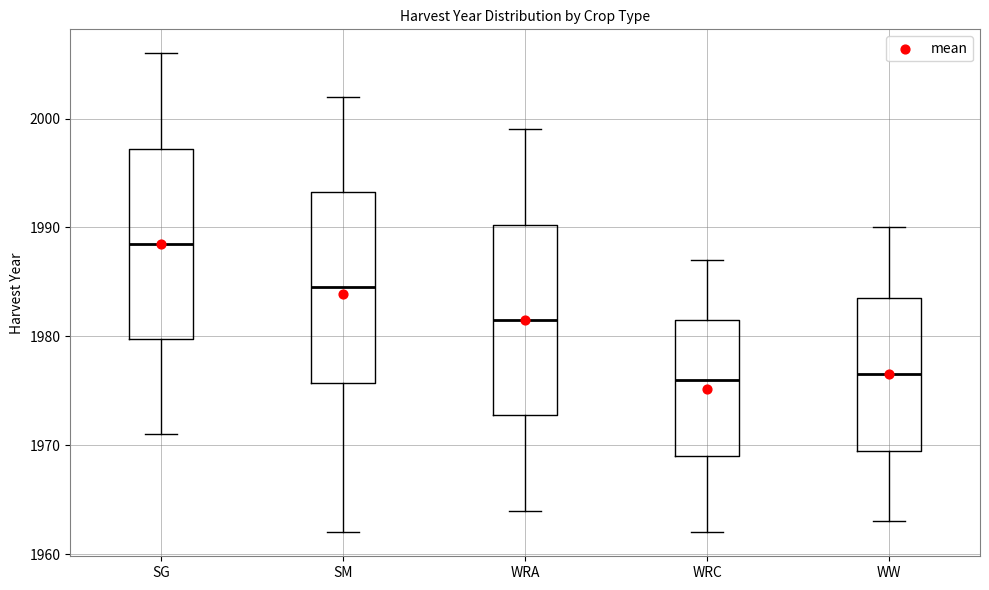

Reading left to right, read every box against the y-axis: the position of its median line, the range the box covers, and the ends of its whiskers. The values are not printed on the chart, so give them approximately, as read against the axis.

SG: median 1989, box 1980 to 1997, whiskers 1971 to 2006
SM: median 1985, box 1976 to 1993, whiskers 1962 to 2002
WRA: median 1982, box 1973 to 1990, whiskers 1964 to 1999
WRC: median 1976, box 1969 to 1982, whiskers 1962 to 1987
WW: median 1977, box 1970 to 1984, whiskers 1963 to 1990